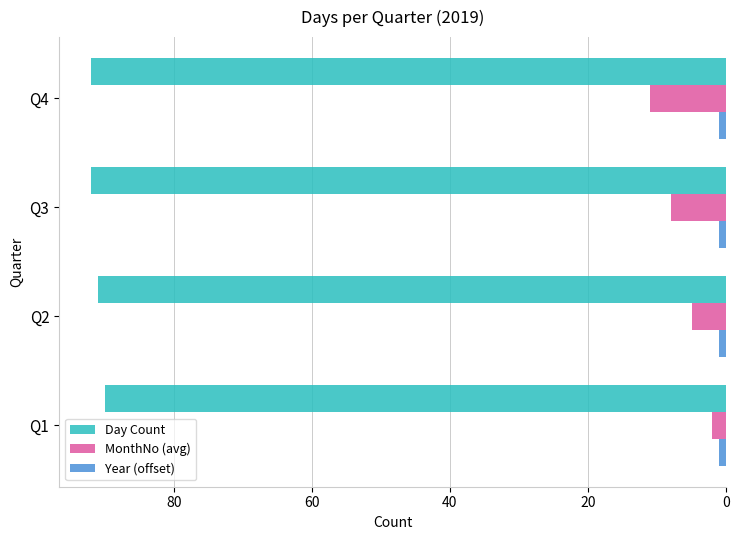

Which series has the largest range (max minus min)?

MonthNo (avg)